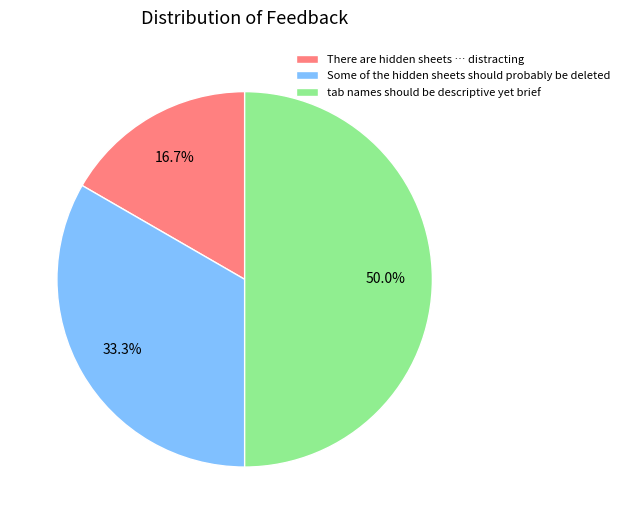

To the nearest percent, what percentage of the pie is Some of the hidden sheets should probably be deleted?

33%